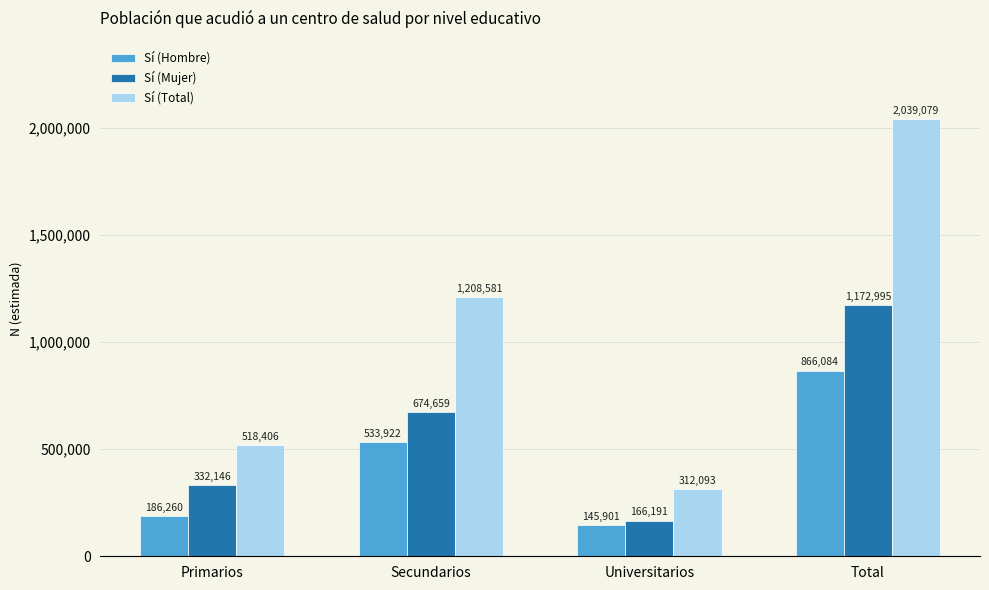

Reading left to right, list all the values displayed in this chart.

Sí (Hombre): 186260	533922	145901	866084
Sí (Mujer): 332146	674659	166191	1172995
Sí (Total): 518406	1208581	312093	2039079